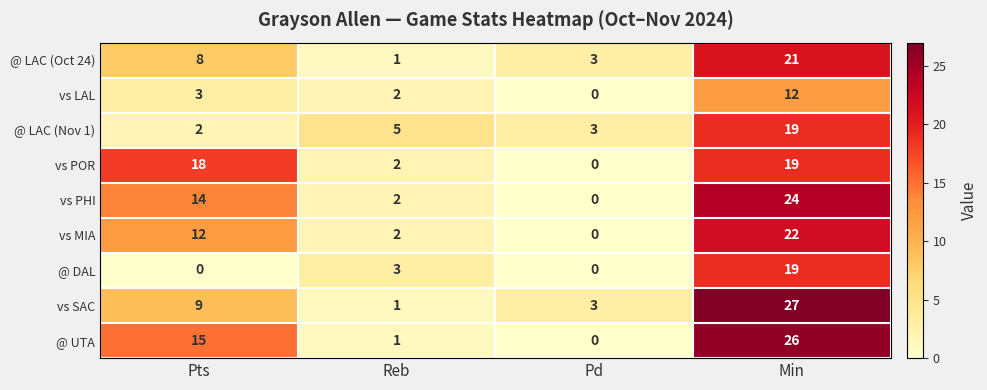

True or false: @ LAC (Nov 1) has a value of 19 at Min.

True